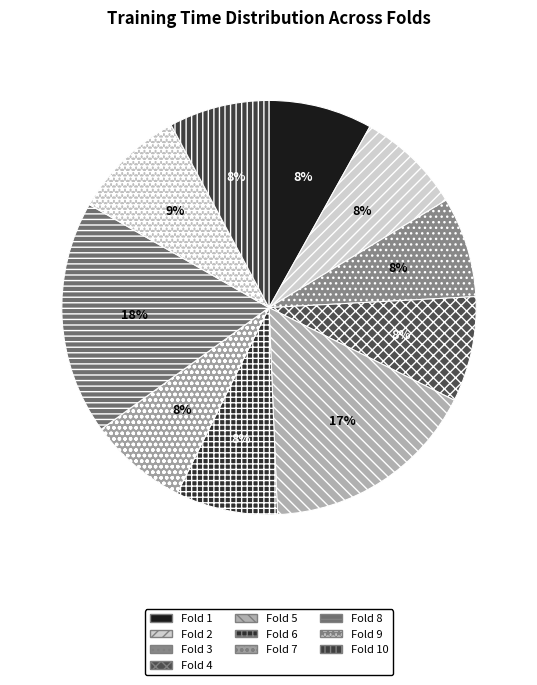

How many segments does this pie chart have?

10